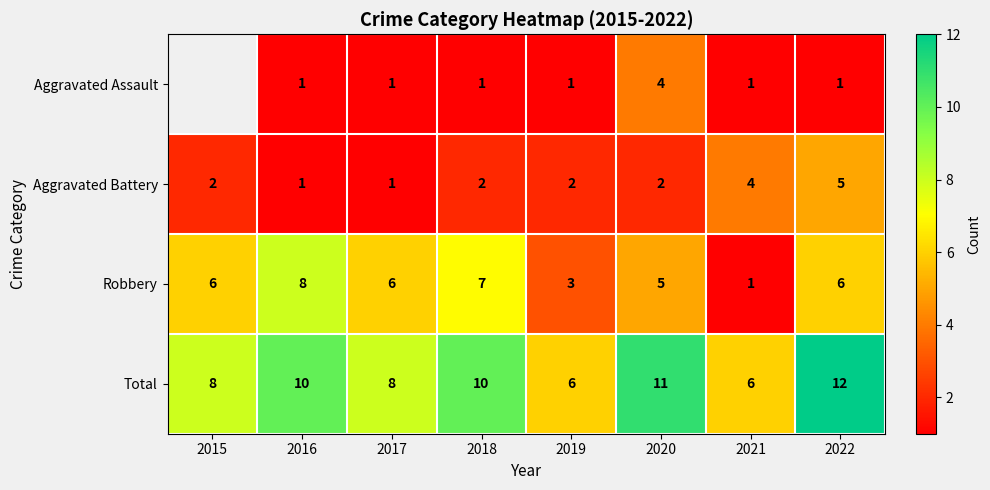

Which category has the highest value in the Total series?

2022